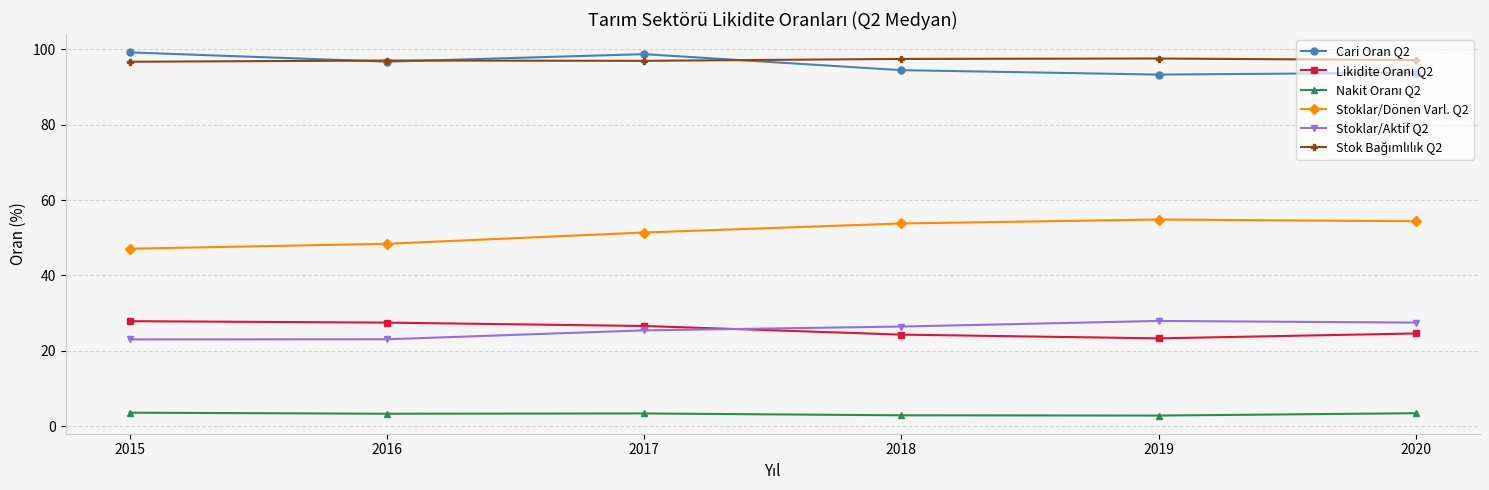

True or false: Stoklar/Dönen Varl. Q2 and Cari Oran Q2 intersect in this chart.

False